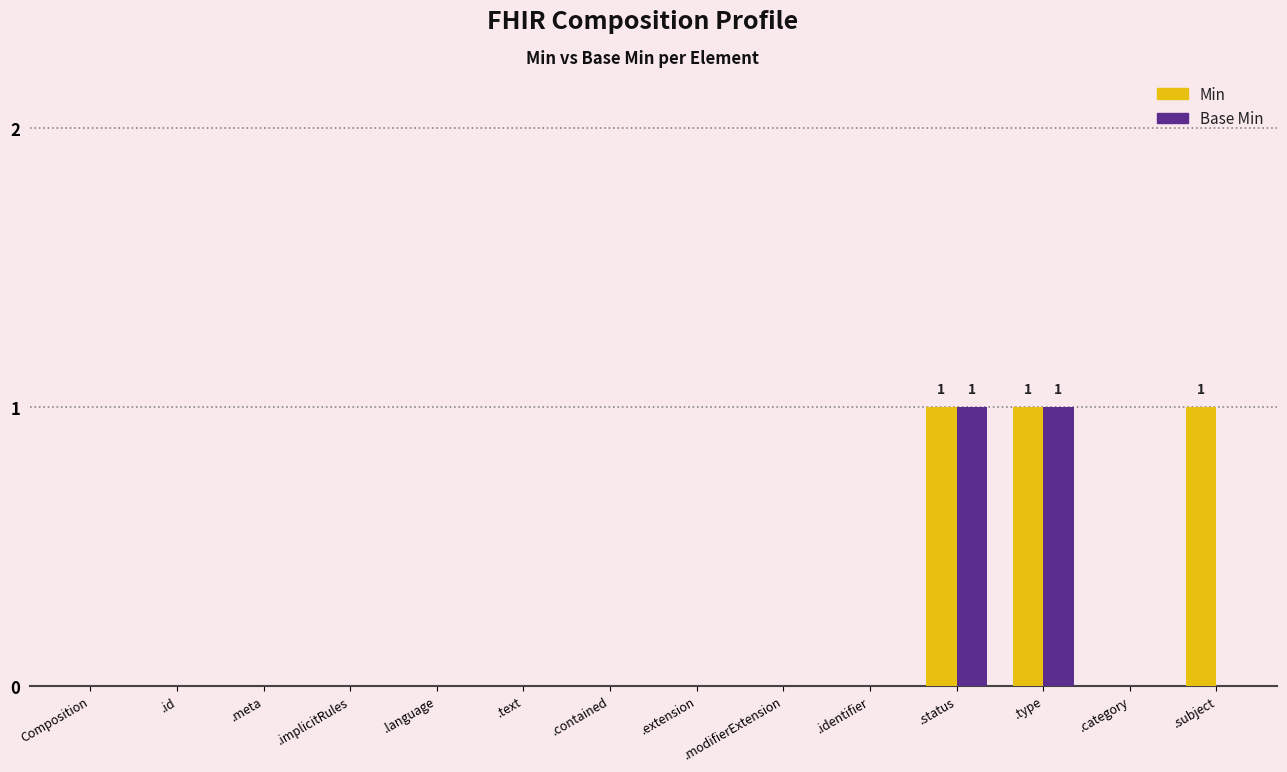

The Base Min series shows 1 at .modifierExtension. True or false?

False